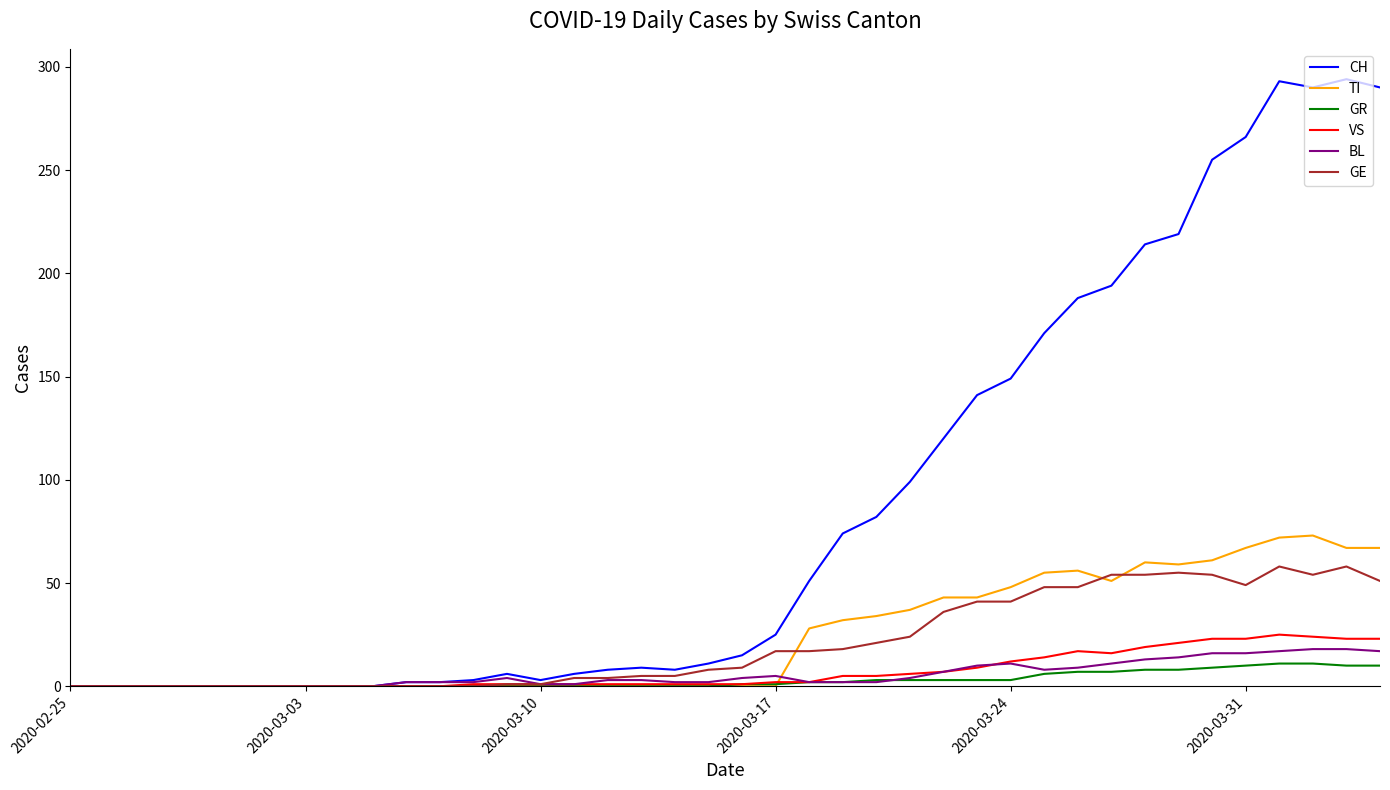

At how many categories does at least one series exceed 79?

16